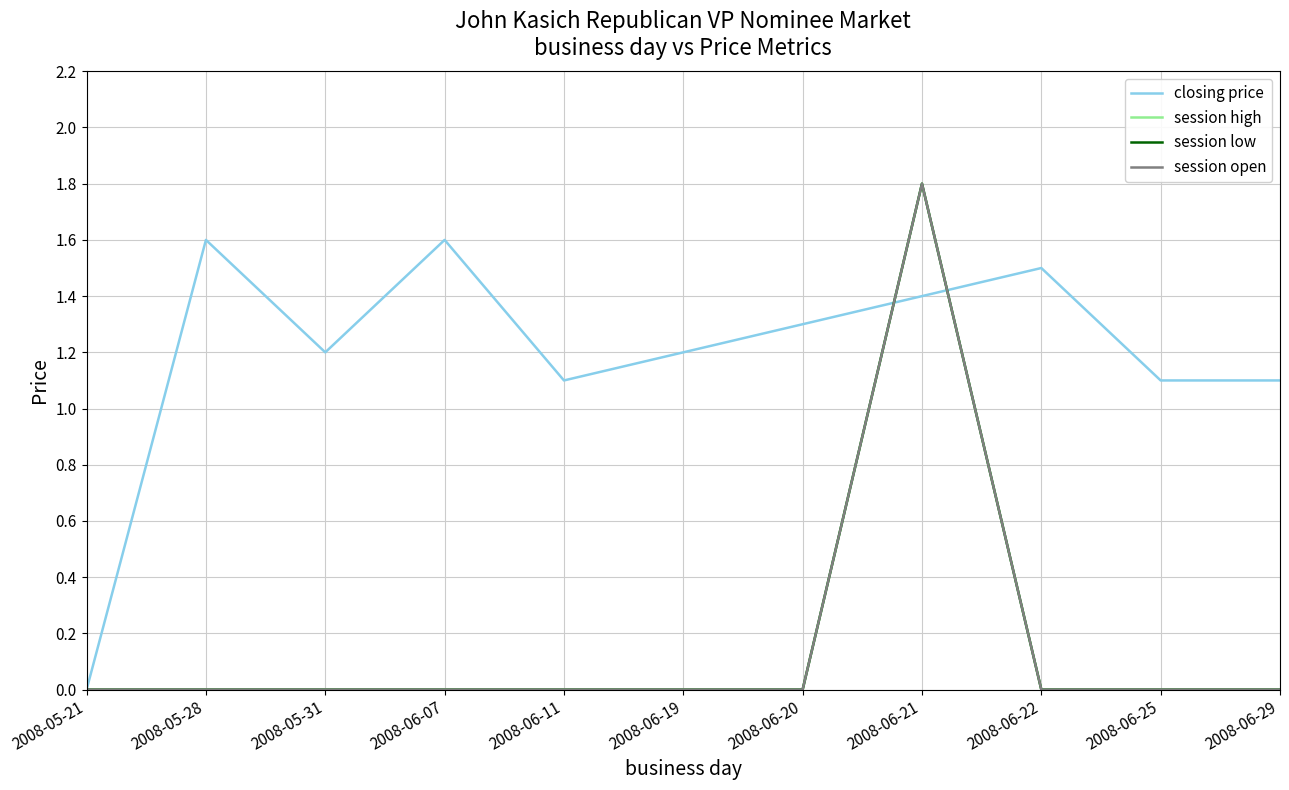

What position from the left is 2008-06-22?

9